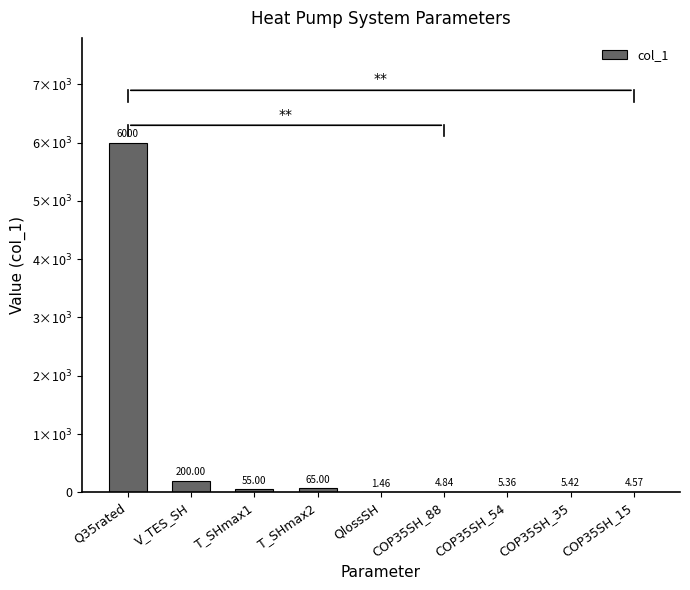

List the labels in order of value, smallest first.

QlossSH, COP35SH_15, COP35SH_88, COP35SH_54, COP35SH_35, T_SHmax1, T_SHmax2, V_TES_SH, Q35rated